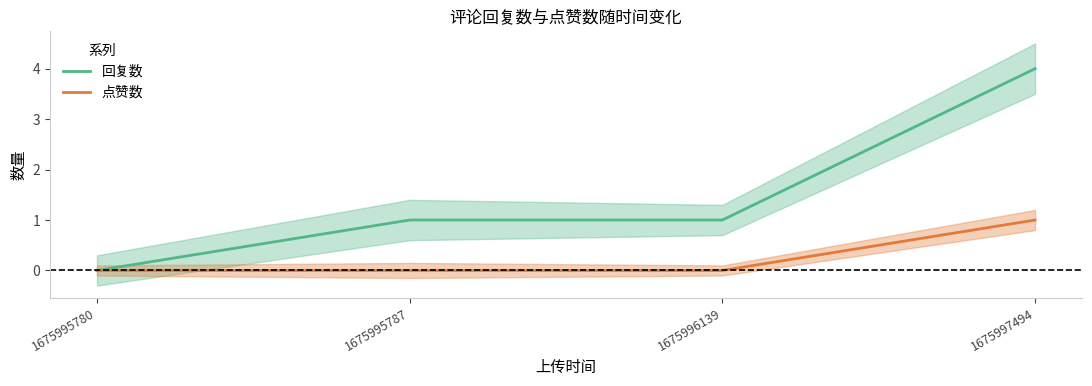

How many positive values does the 点赞数 series have?

1